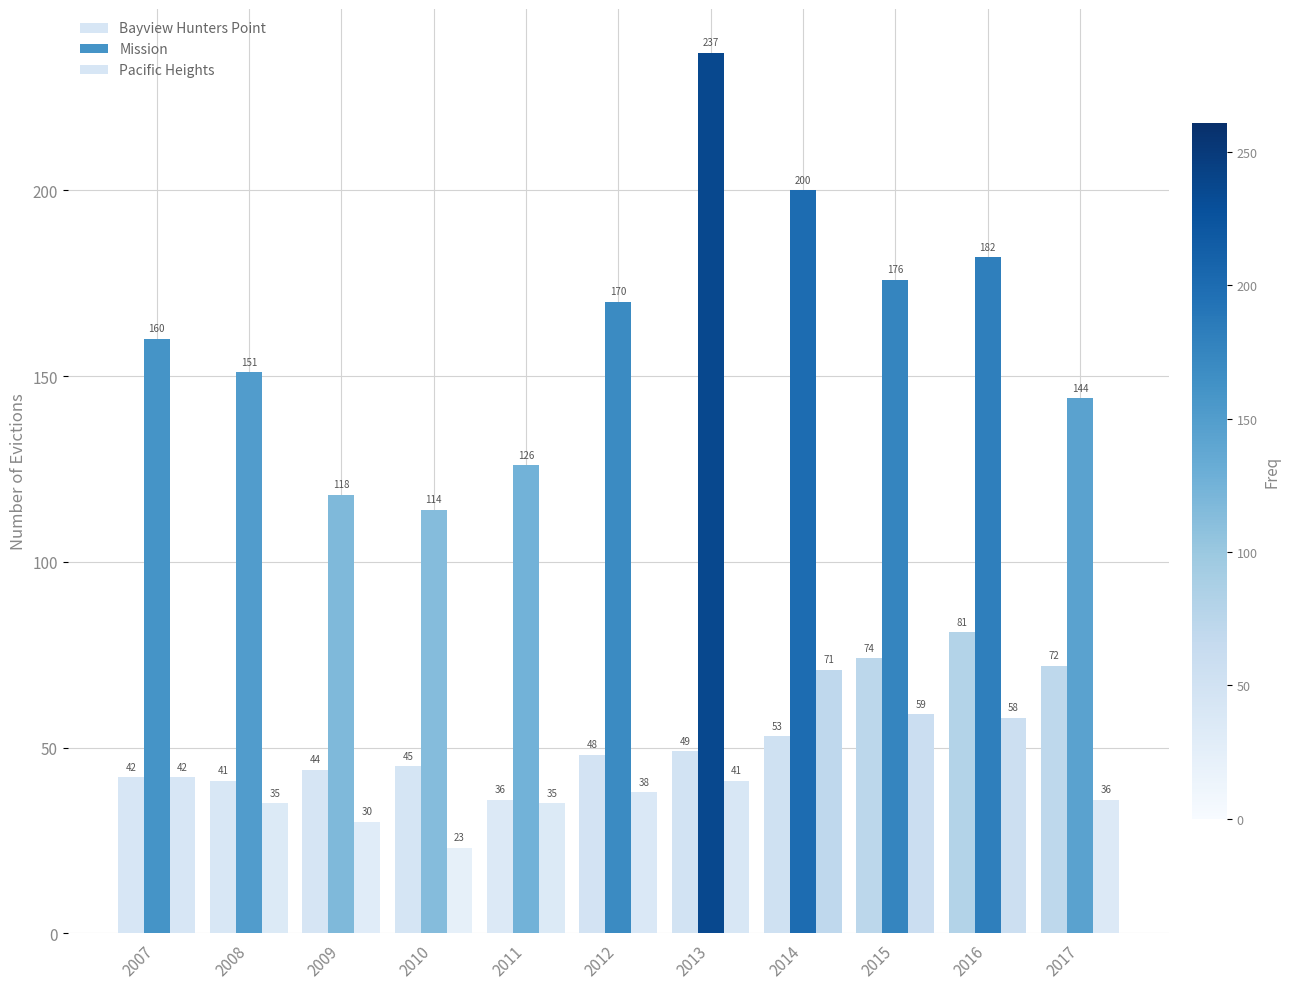

What is the value of the Bayview Hunters Point bar at the 10th from the left?

81